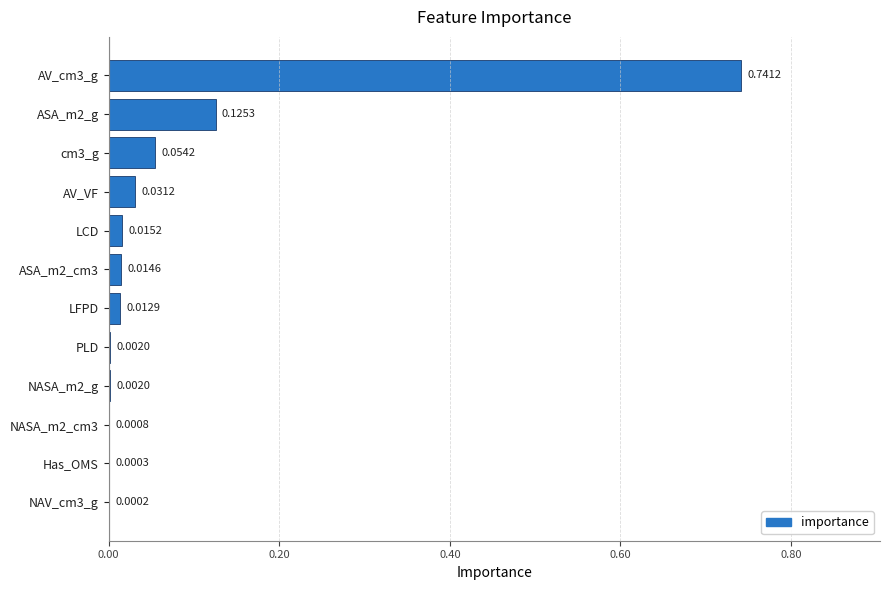

What is the change in value from AV_cm3_g to PLD?

-0.7